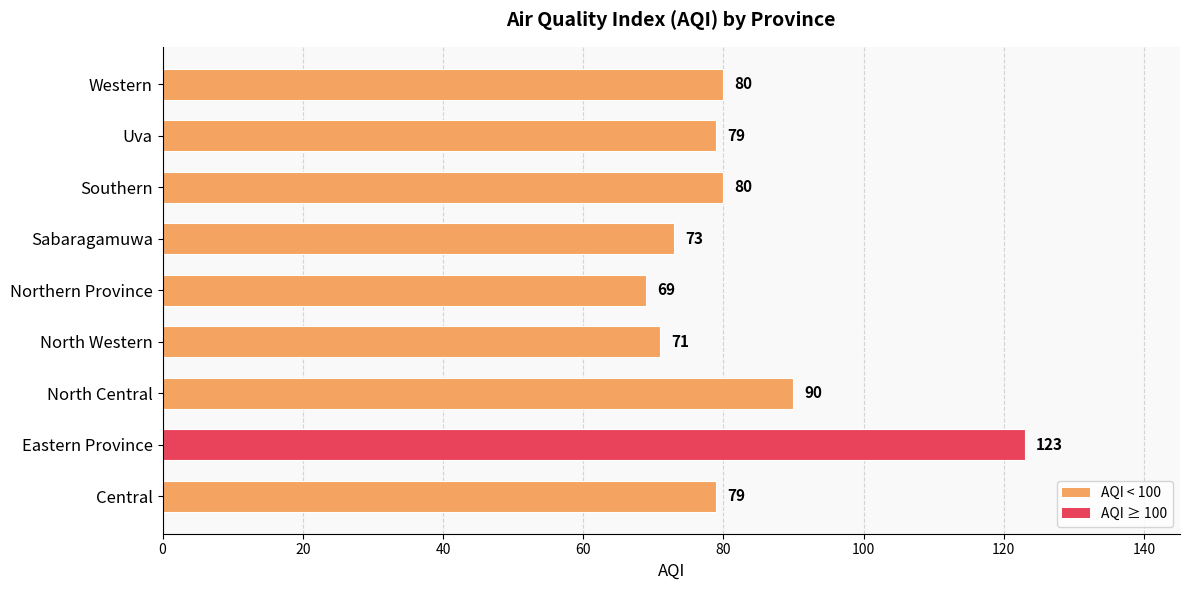

What is the difference between the maximum and minimum values?

54